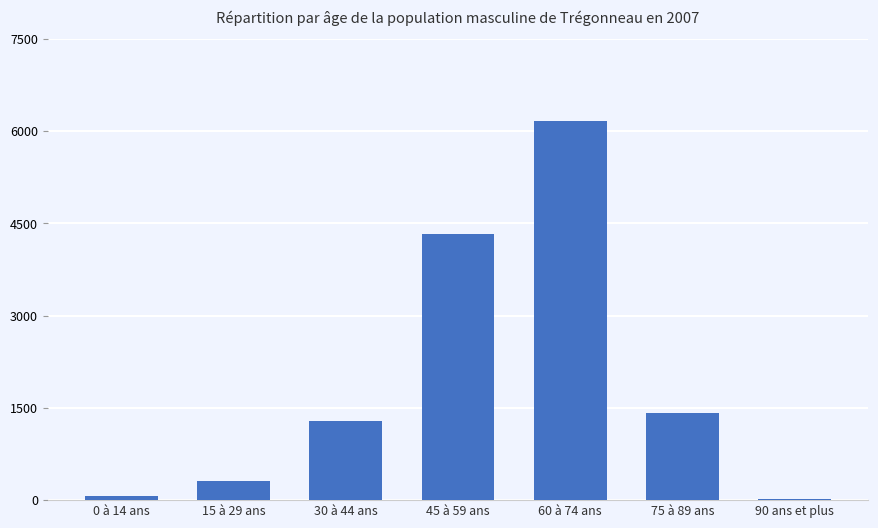

What is the sum of all values?

13581